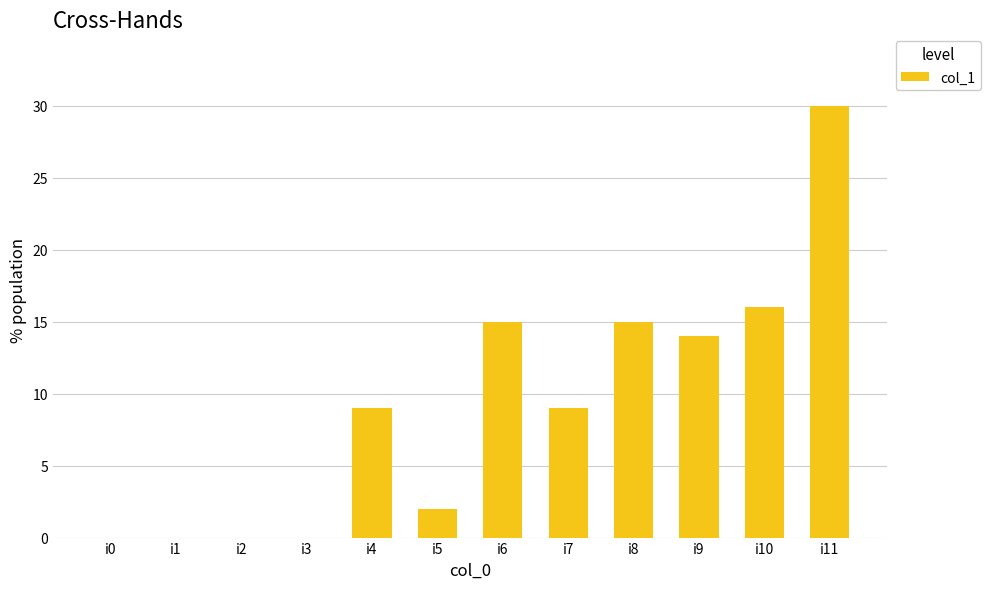

Between i2 and i7, which is larger?

i7